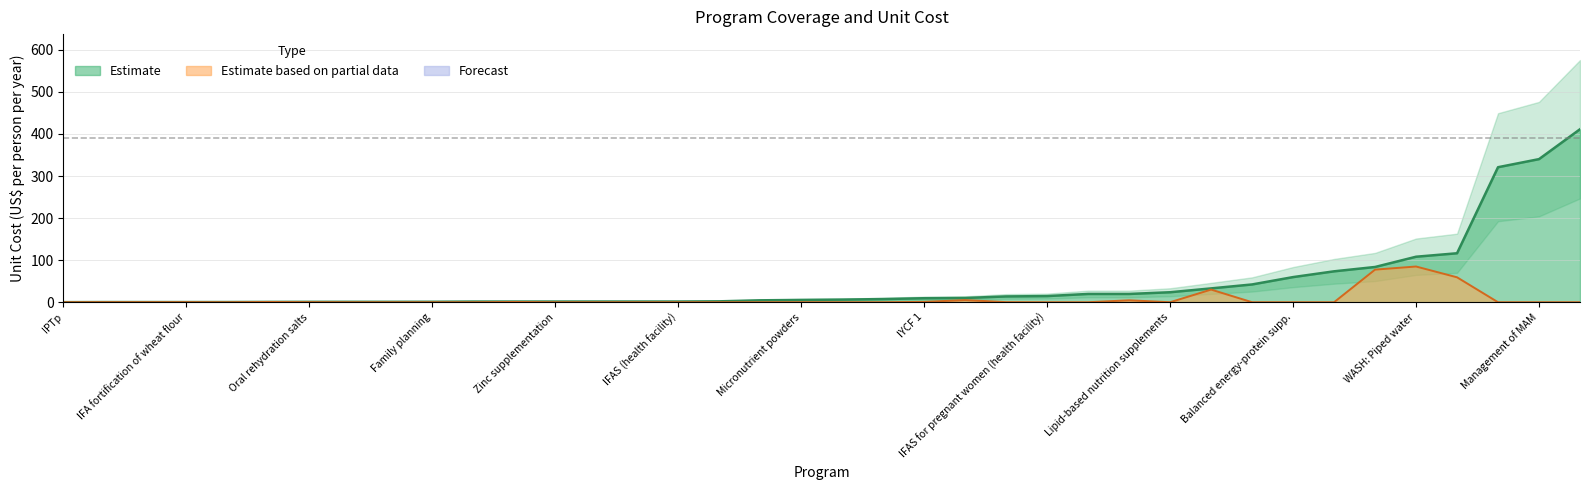

True or false: unit_cost has more than 1 interior local peaks.

True